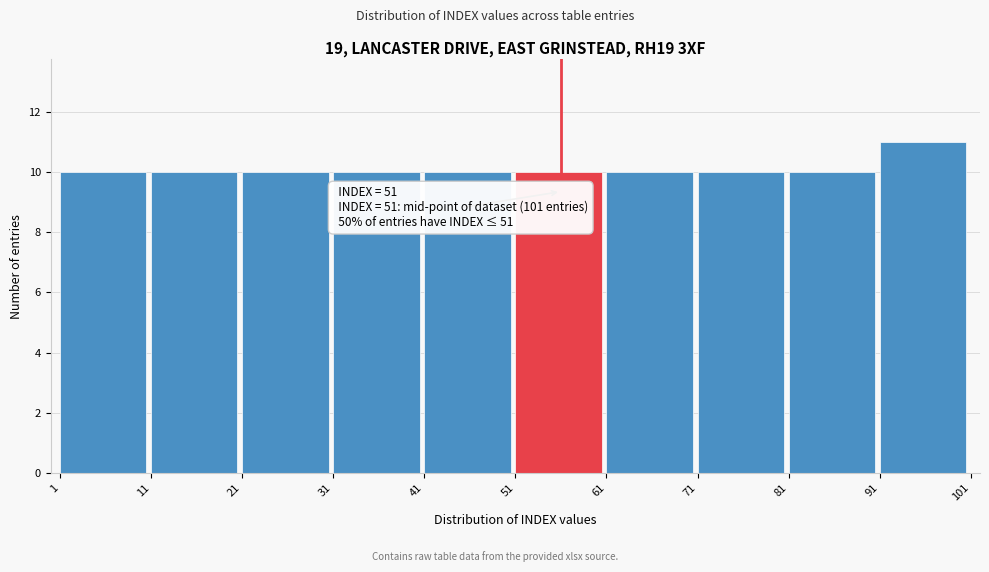

Which range on the x-axis has the tallest bar?

91 to 101